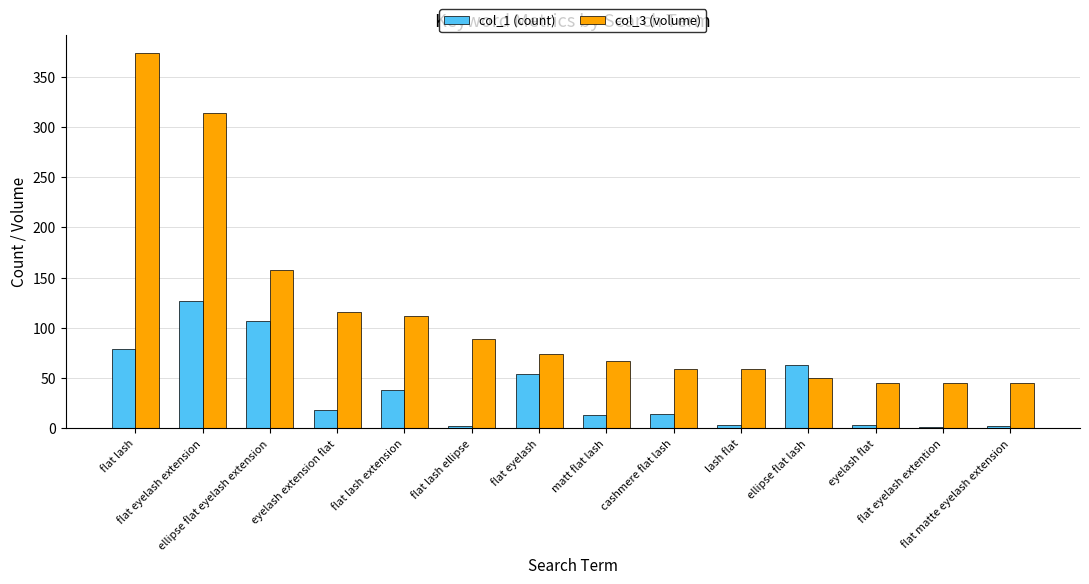

At which label is col_3 (volume) closest to 209?

ellipse flat eyelash extension